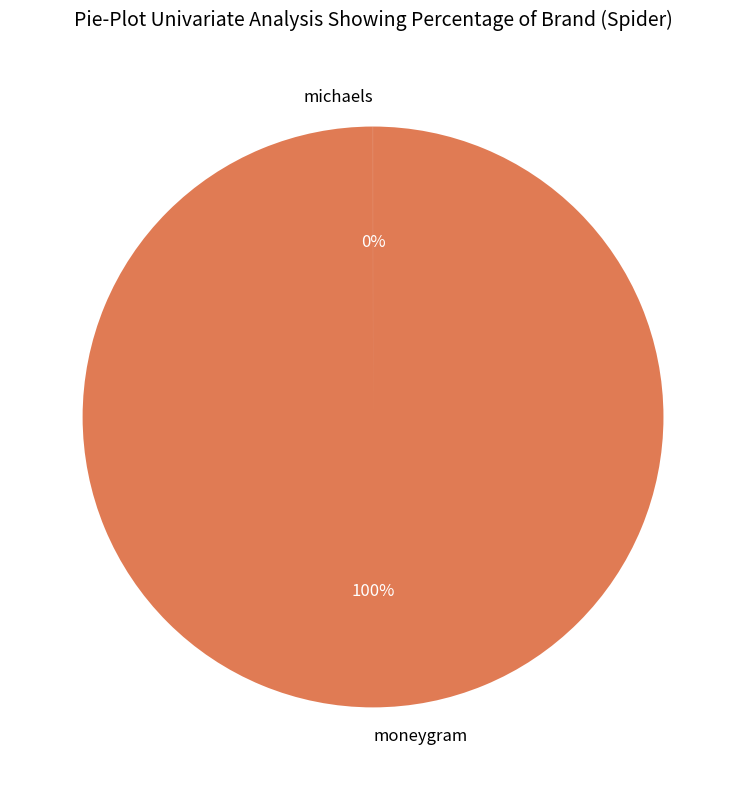

The moneygram slice represents 100% of the pie. True or false?

True